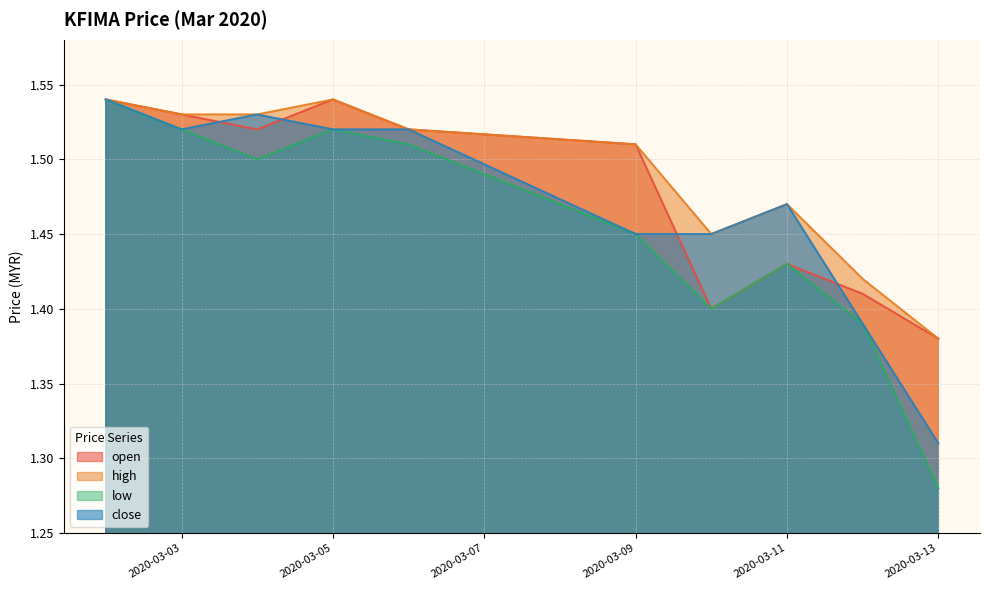

True or false: close and high cross at least once.

False